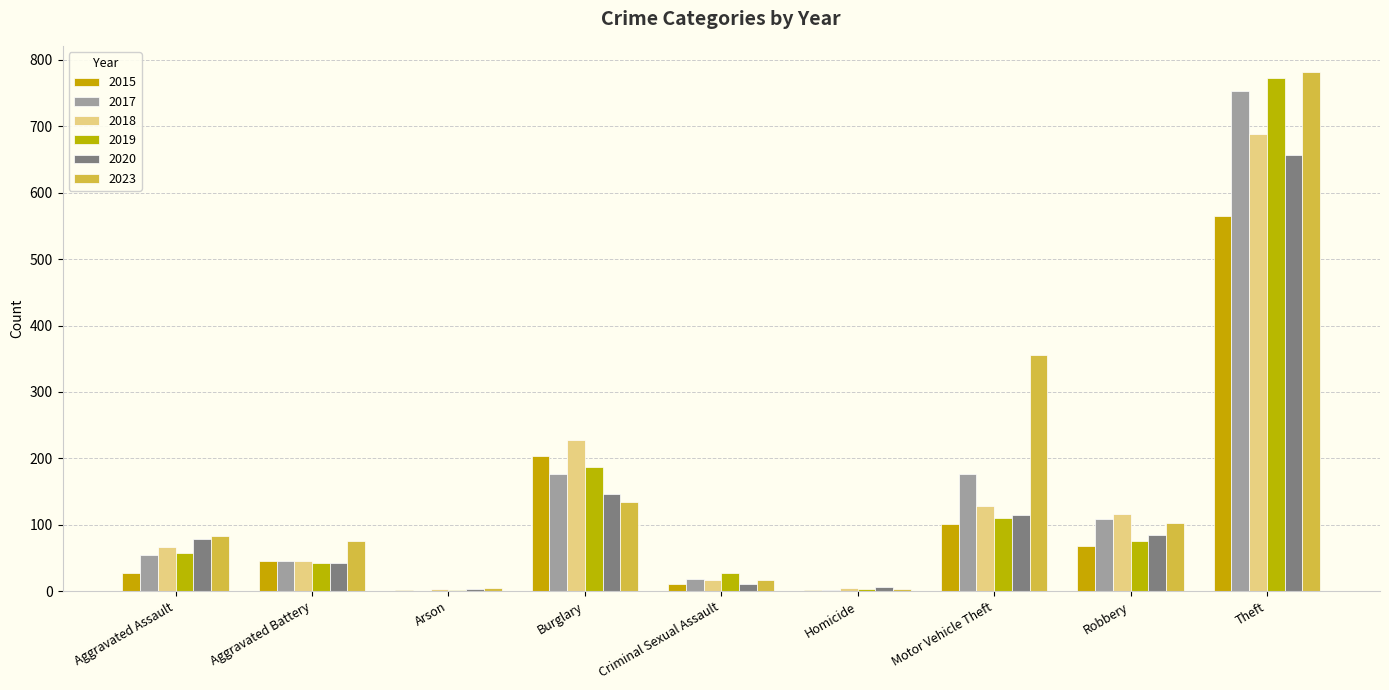

Which category has the highest value in the 2017 series?

Theft